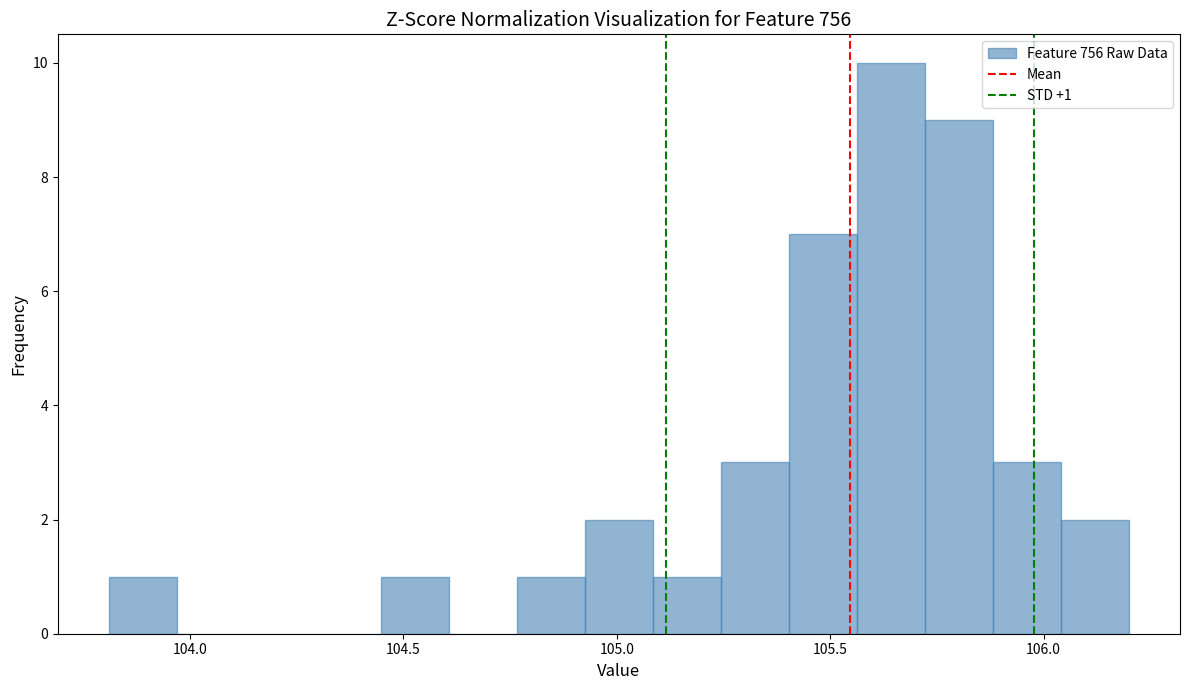

Around what value on the x-axis is the tallest bar? Give the approximate position of its centre, as read against the axis.

105.65